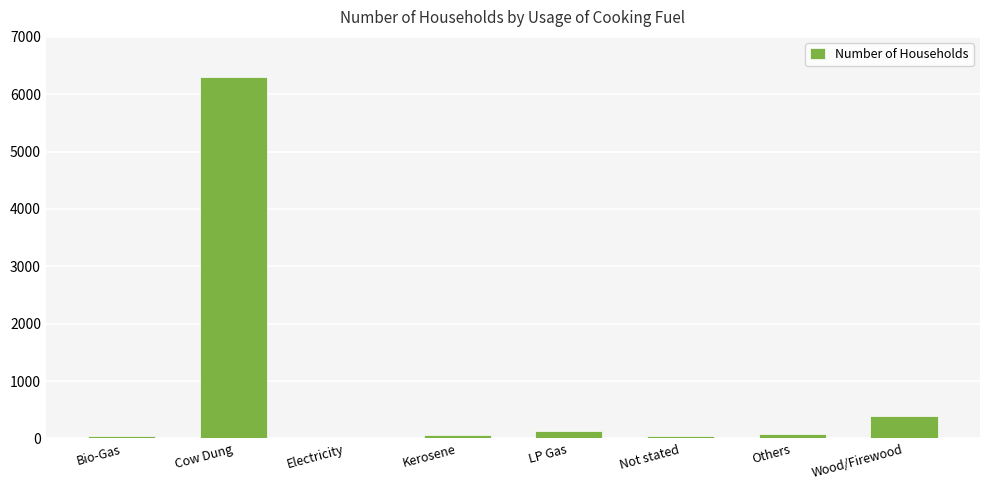

The chart shows a value of 72 at Others. True or false?

True